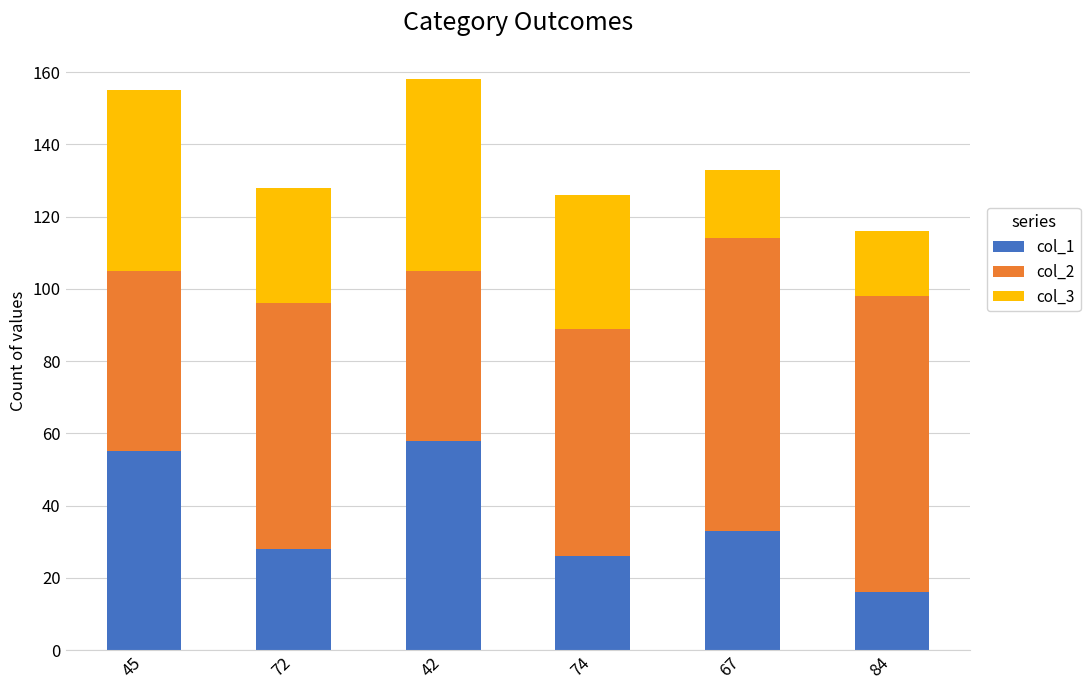

What is the highest value of the col_1 series?

58